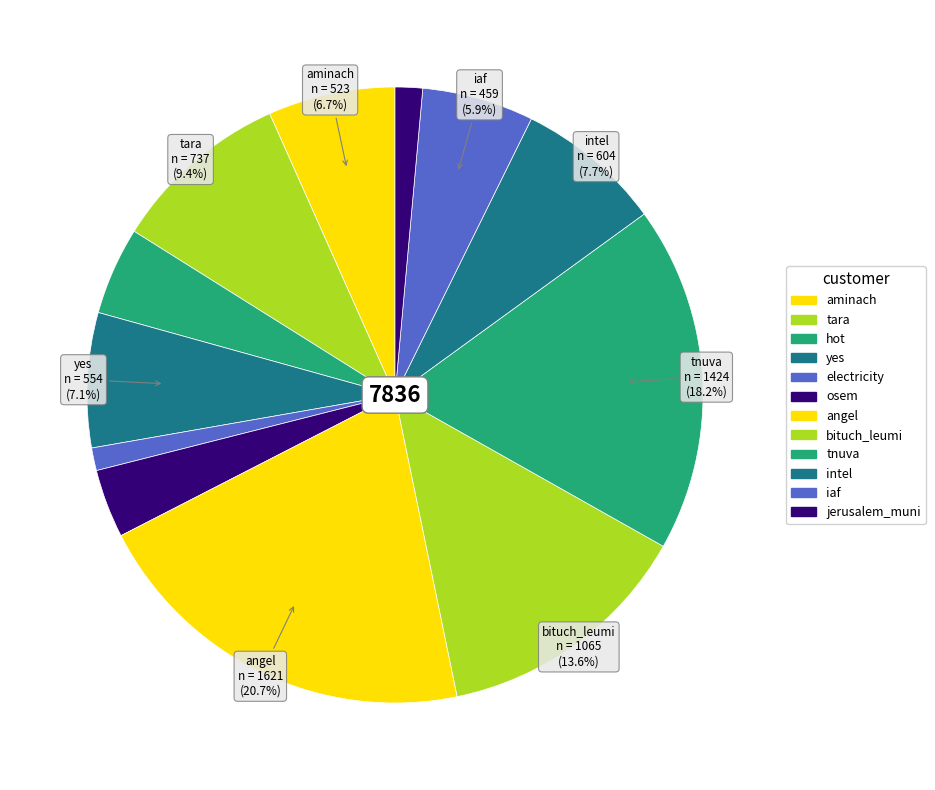

How many segments does this pie chart have?

12